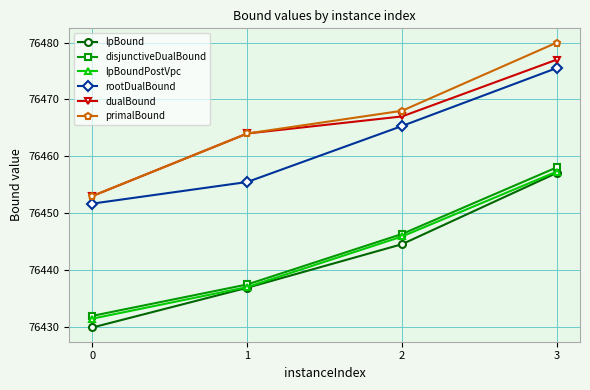

List the labels in order of disjunctiveDualBound value, largest first.

3, 2, 1, 0